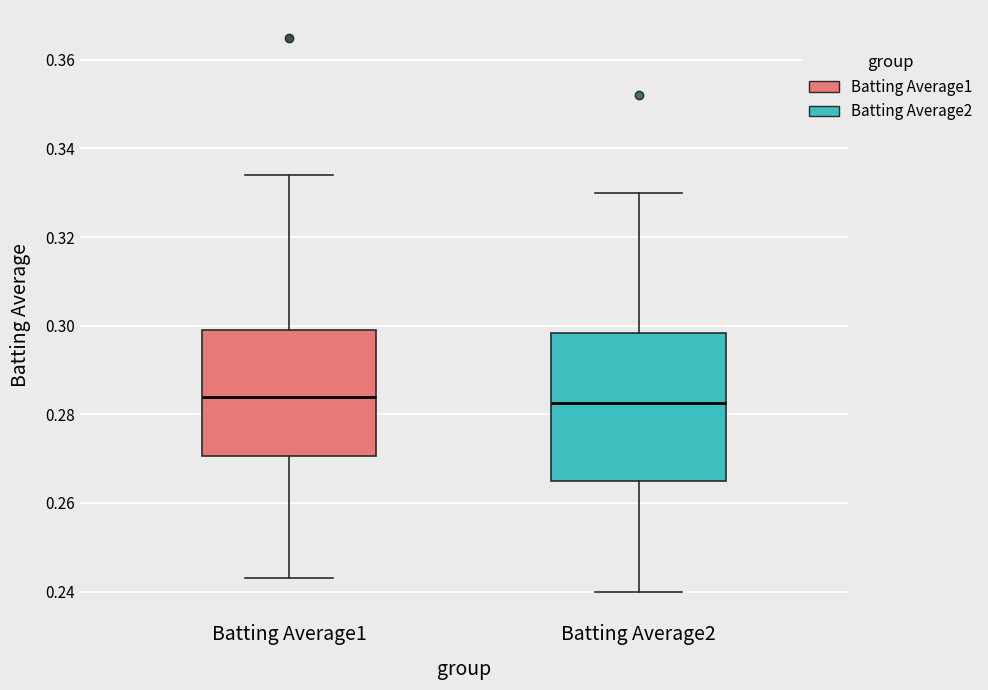

Reading left to right, transcribe this box plot: for each box, give where its median line is, the range the box spans, and where its two whiskers end, as read against the y-axis. The values are not printed on the chart, so give them approximately, as read against the axis.

Batting Average1: median 0.284, box 0.270 to 0.300, whiskers 0.244 to 0.334
Batting Average2: median 0.282, box 0.266 to 0.298, whiskers 0.240 to 0.330